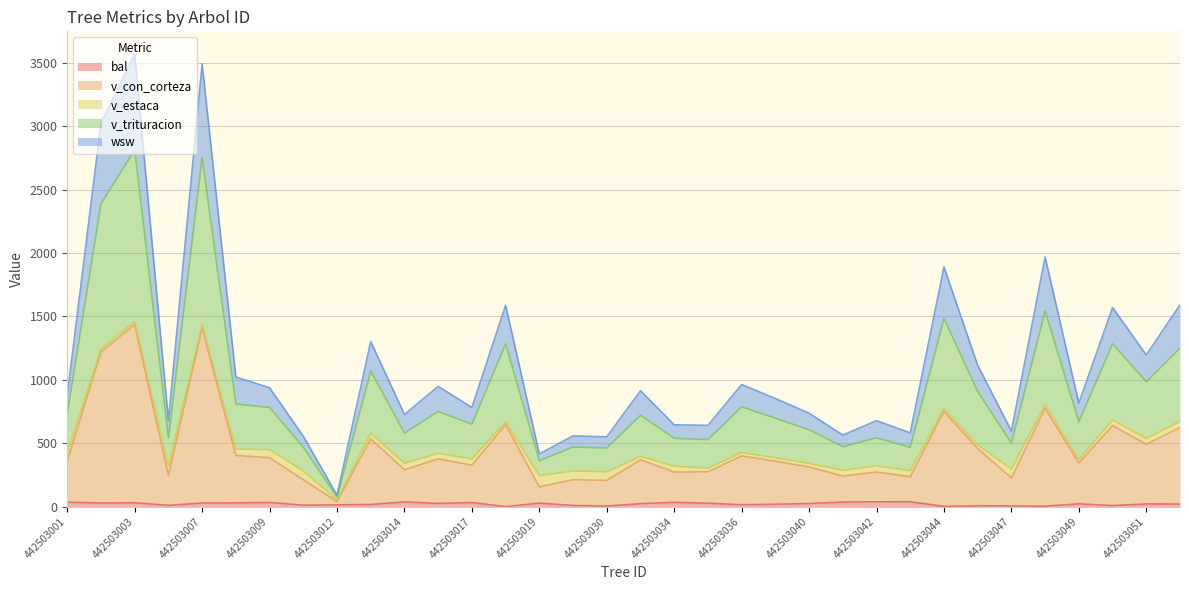

How many interior local valleys does the wsw series have?

12